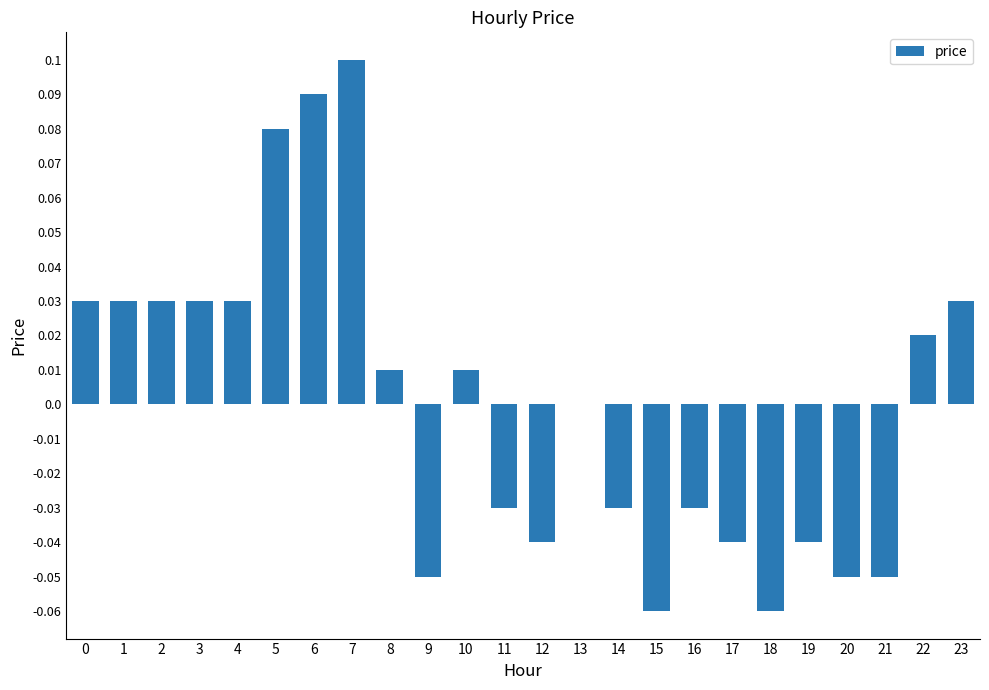

Count the number of data series in this chart.

1